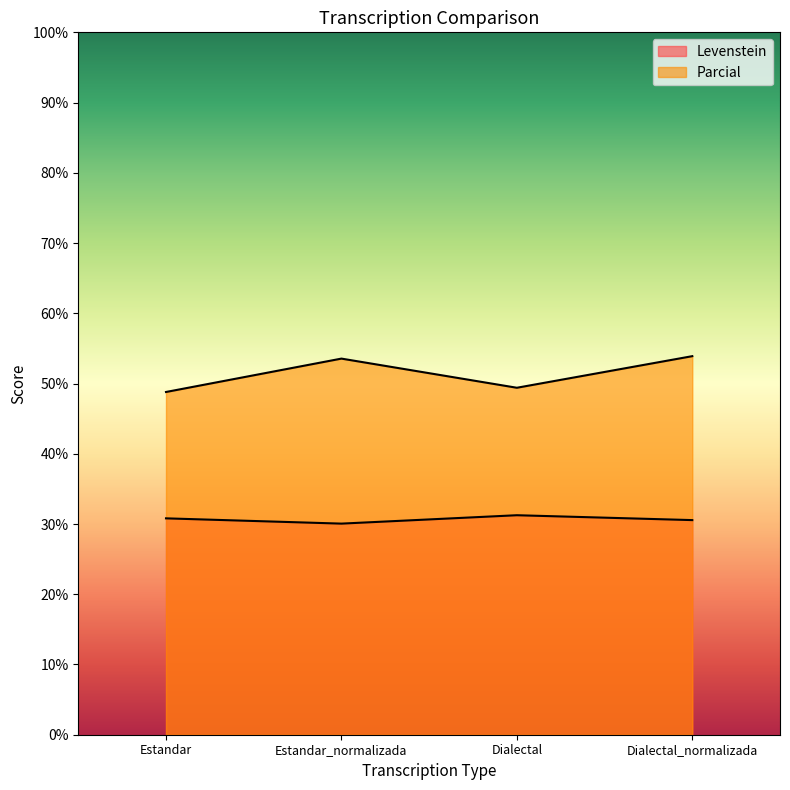

How many lines are shown in the chart?

2